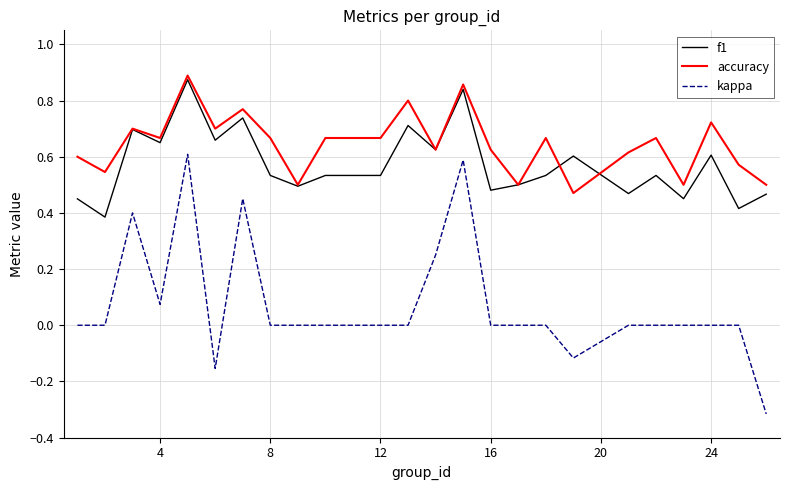

Which series has the largest total across all categories?

accuracy